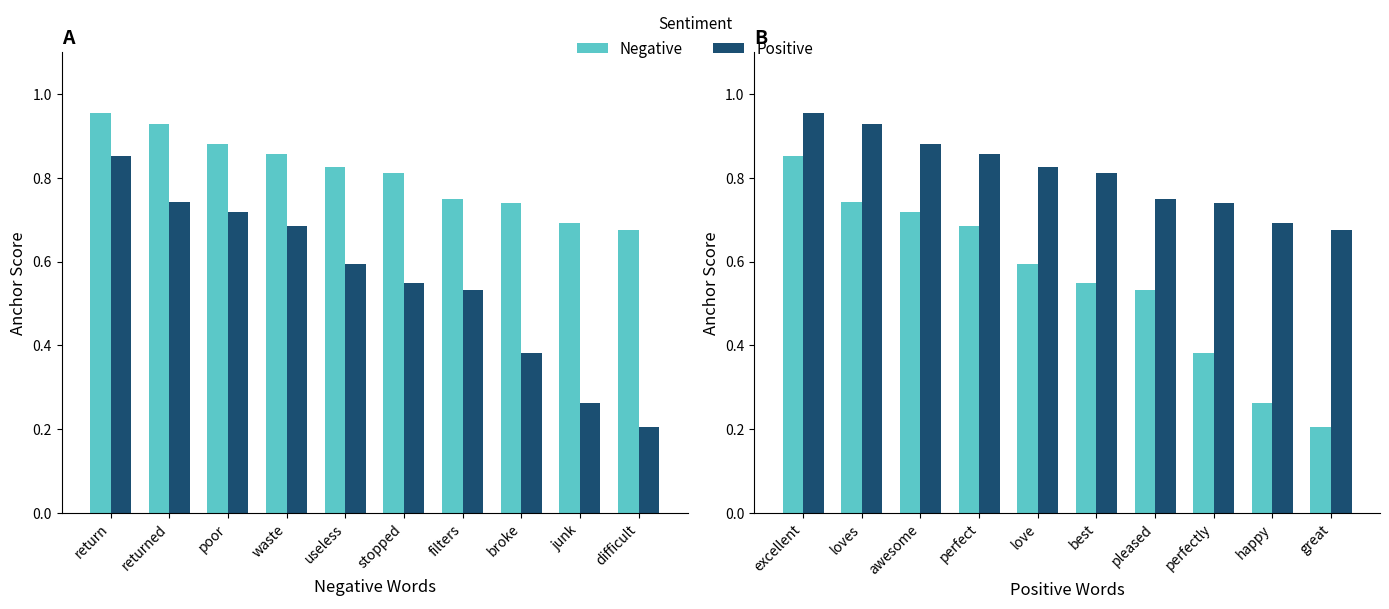

What is the sum of all Negative values?

8.1